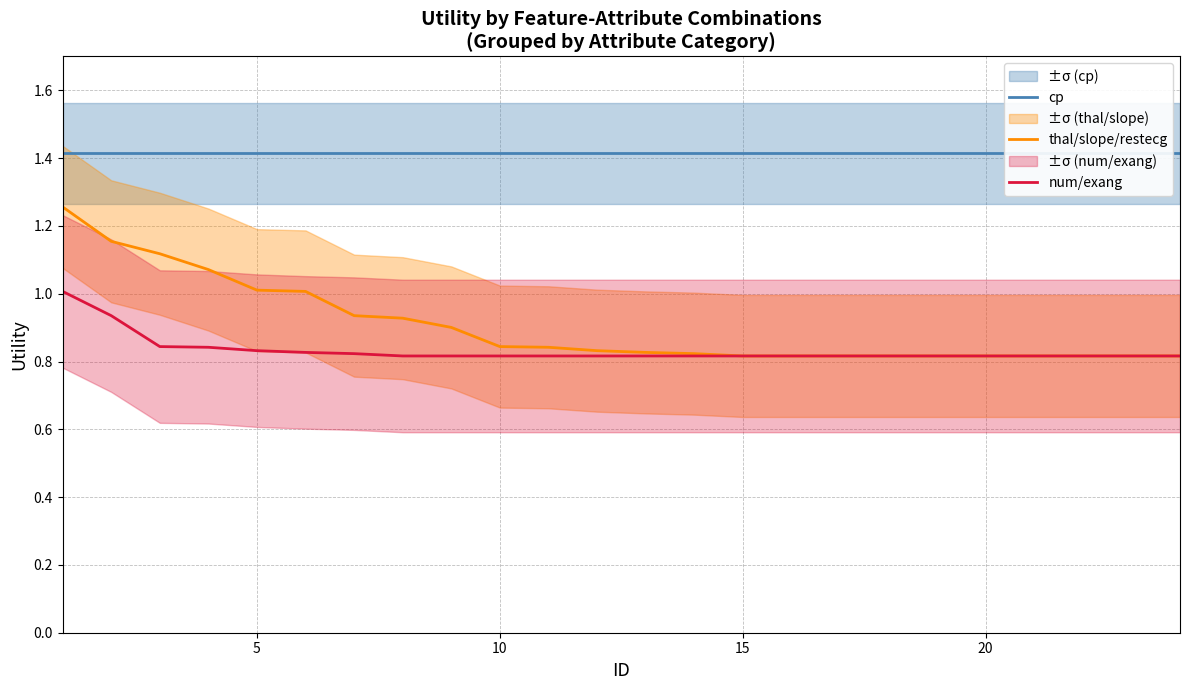

What is the maximum value for num/exang?

1.0